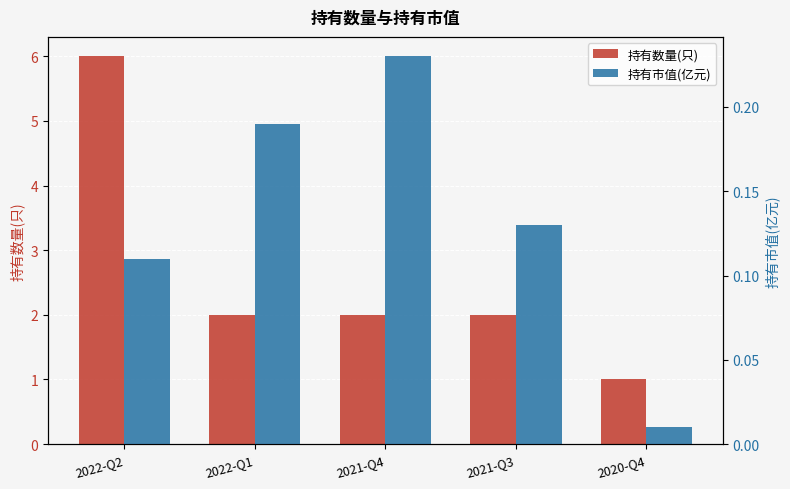

List the labels in order of 持有数量(只) value, smallest first.

2020-Q4, 2022-Q1, 2021-Q4, 2021-Q3, 2022-Q2